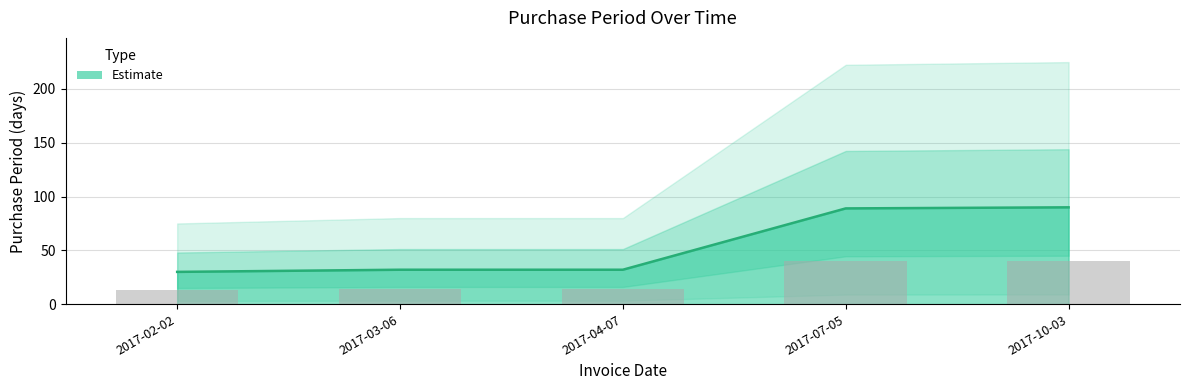

What is the difference between the values at 2017-04-07 and 2017-10-03?

58